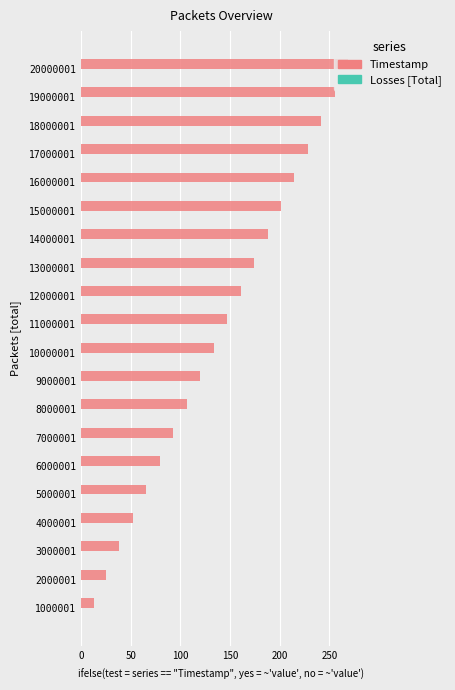

Between 16000001 and 5000001, which is larger?

16000001